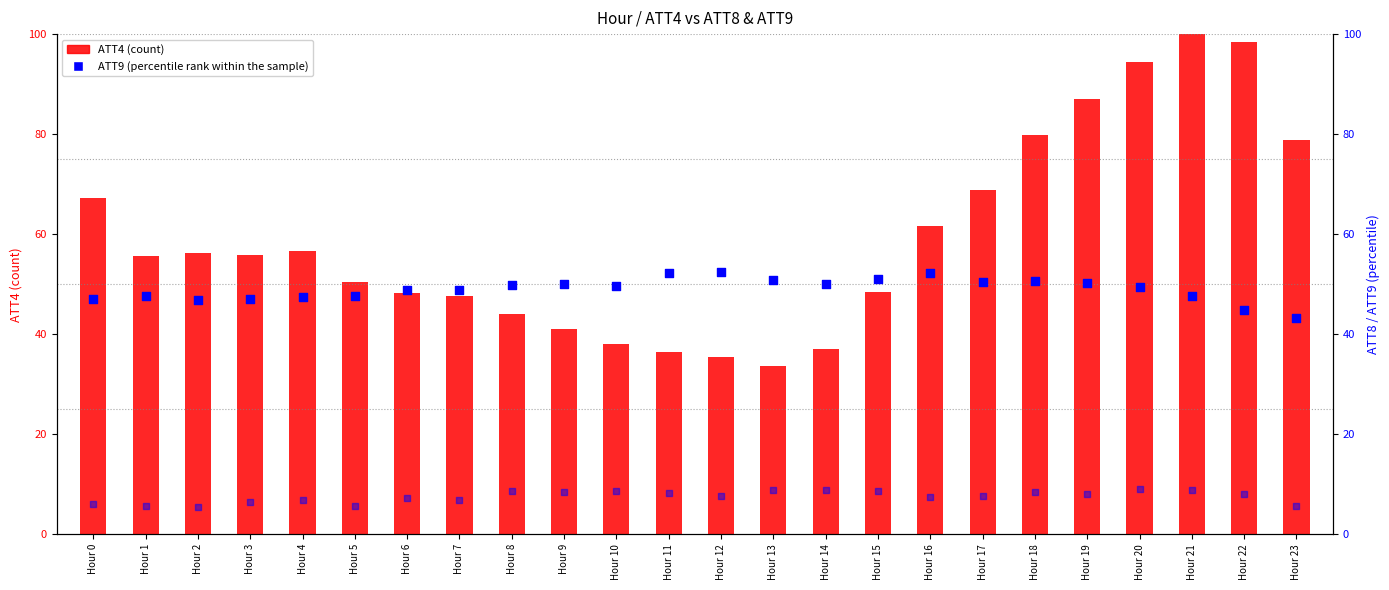

At which category is the sum across all series the highest?

Hour 21